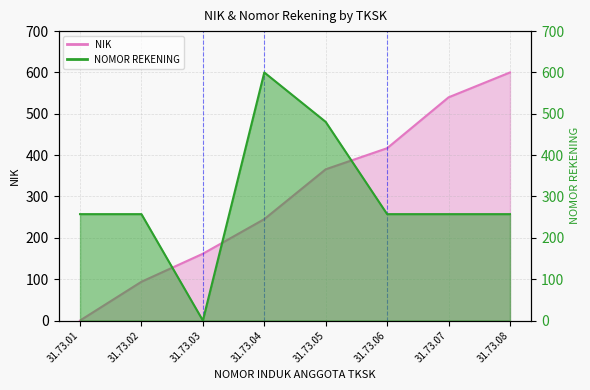

Between 31.73.03 and 31.73.06, which is larger?

31.73.06